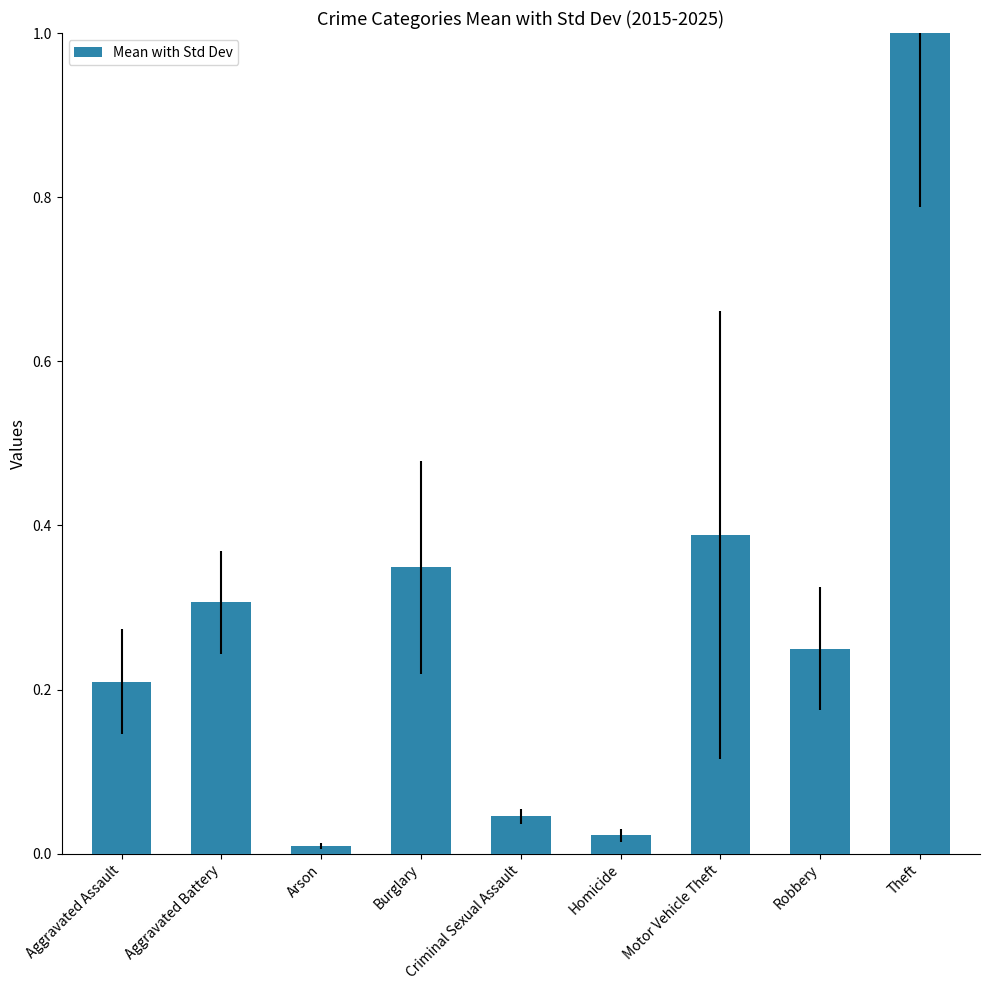

How many bars are there in total?

9